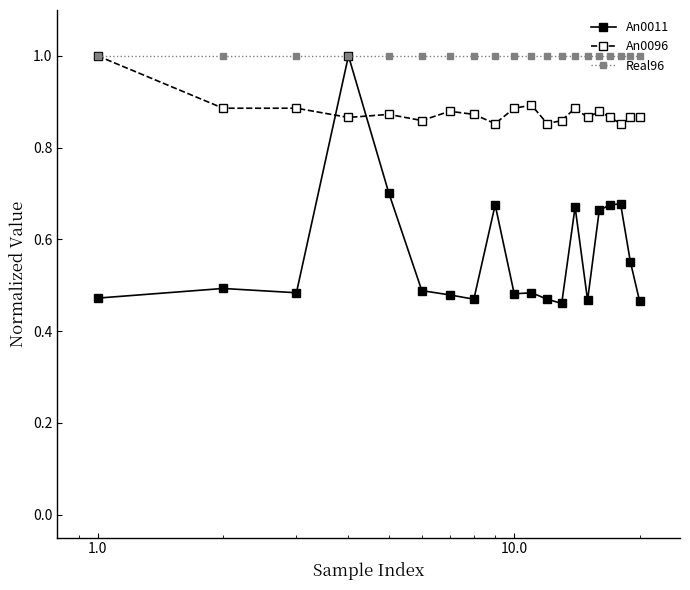

How many lines are shown in the chart?

3